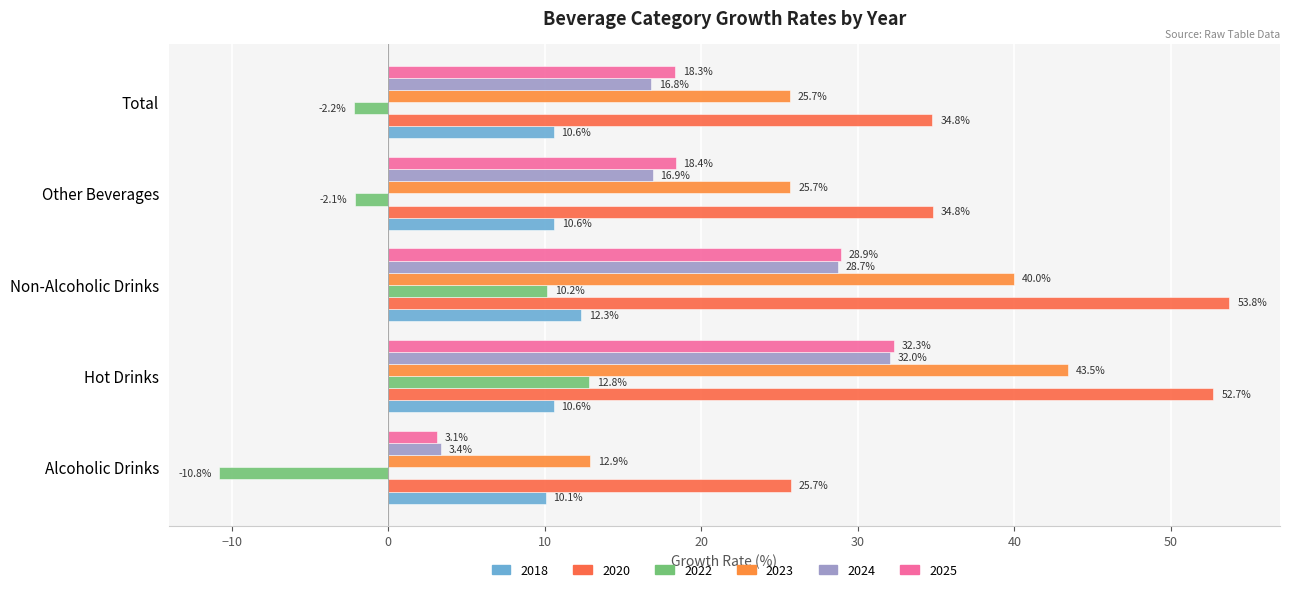

True or false: 2020 has a value of 15.1 at Other Beverages.

False